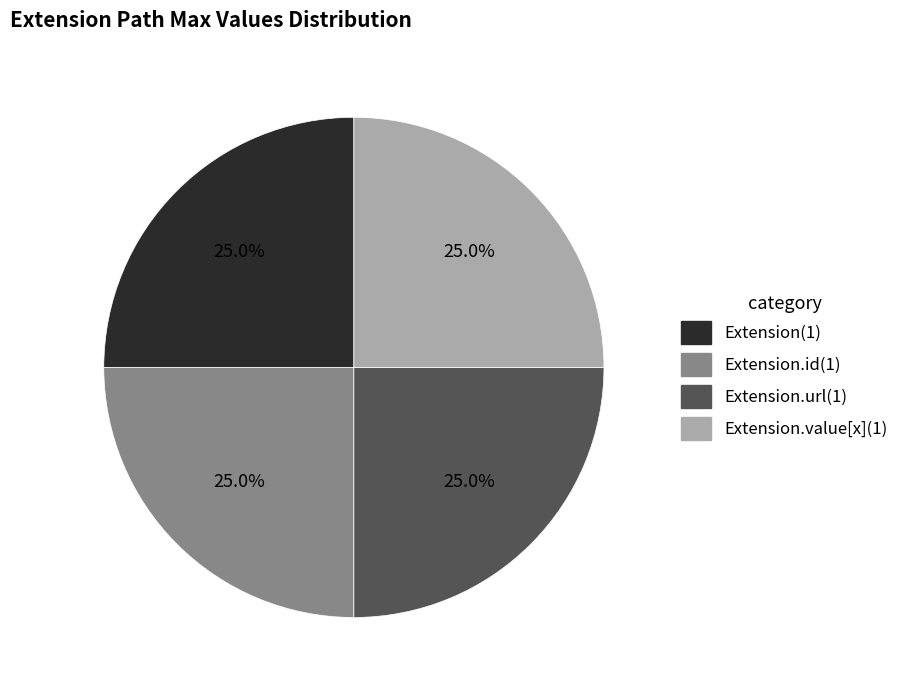

What percentage is NOT represented by Extension.value[x](1)?

75.0%